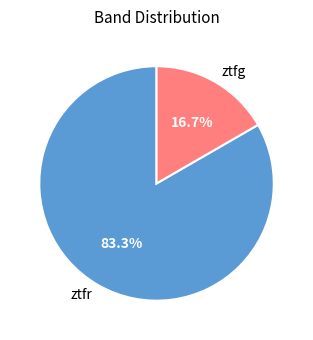

What is the smallest slice in the pie chart?

ztfg